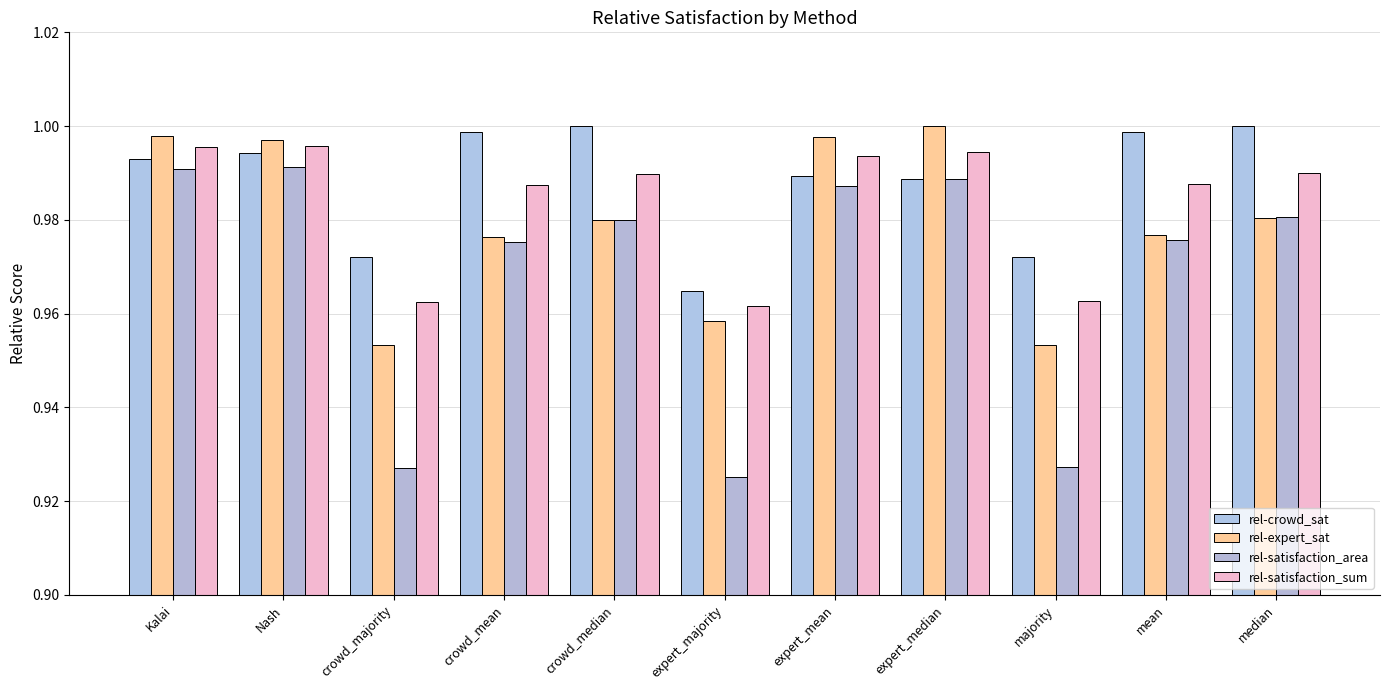

Where is rel-satisfaction_sum nearest to the value 0?

expert_majority